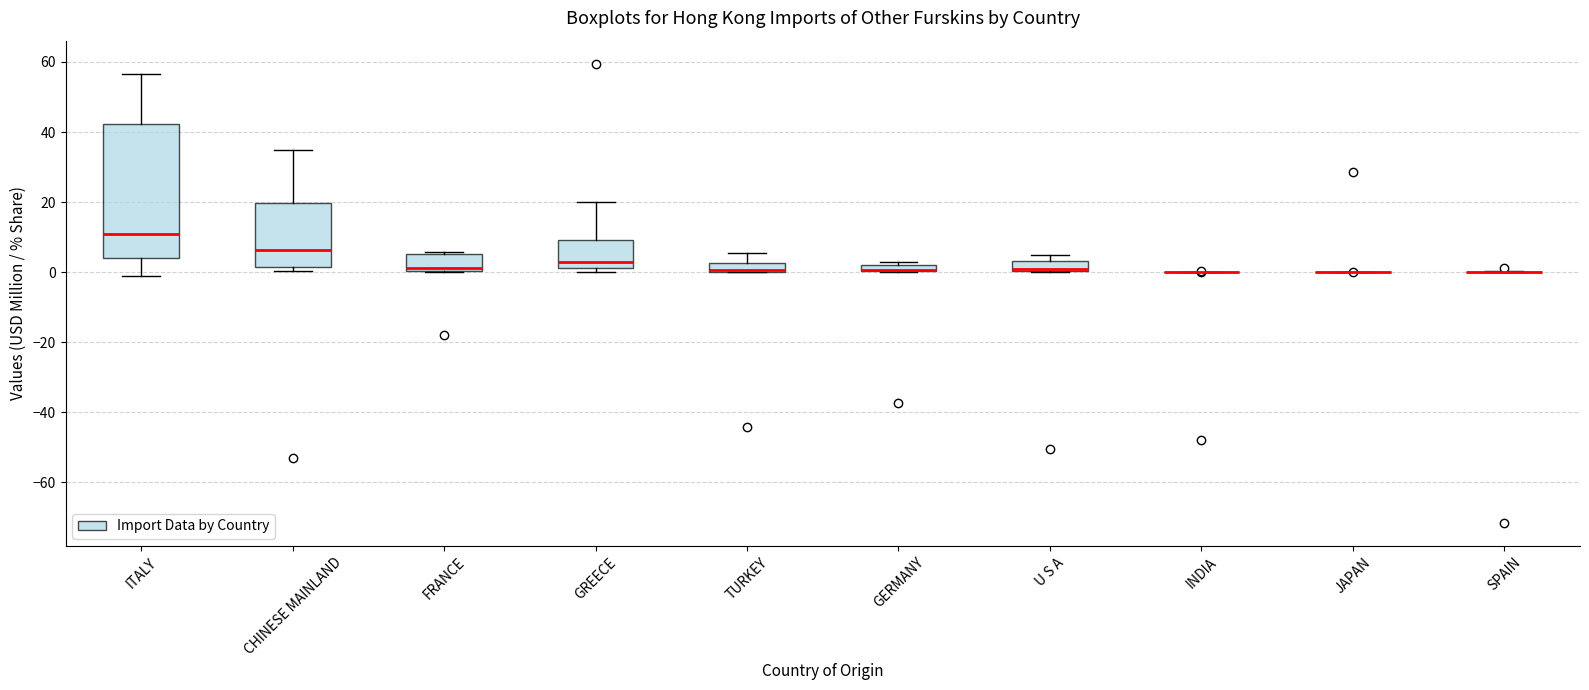

Where is the lower edge of the box for U S A on the y-axis? The values are not printed on the chart, so give them approximately, as read against the axis.

0